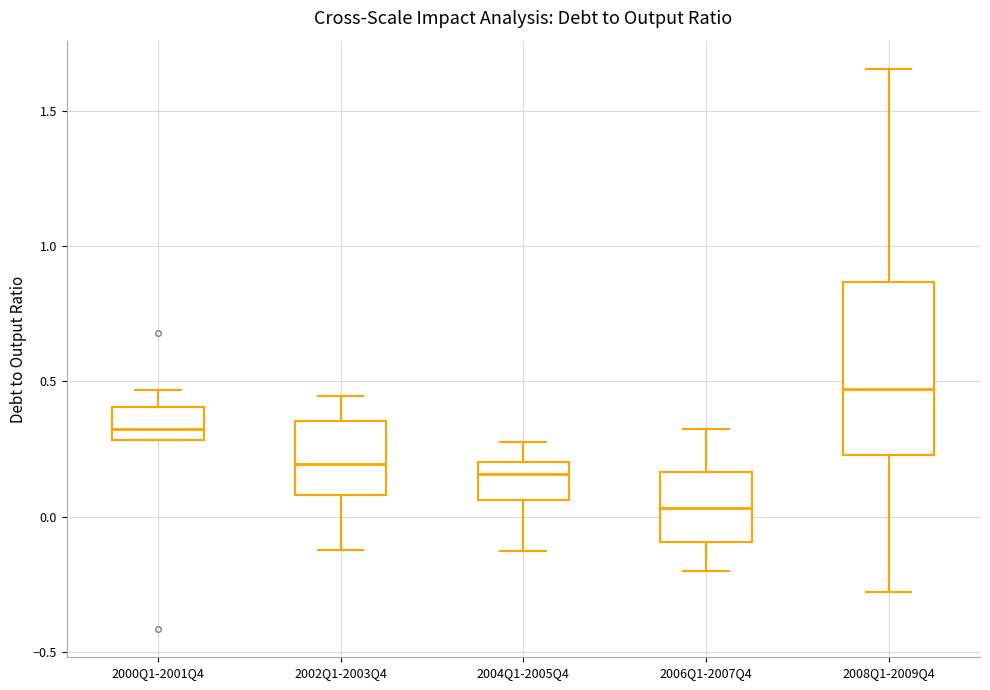

Reading left to right, read every box against the y-axis: the position of its median line, the range the box covers, and the ends of its whiskers. The values are not printed on the chart, so give them approximately, as read against the axis.

2000Q1-2001Q4: median 0.30 (just above the box's lower edge), box 0.30 to 0.40, whiskers 0.30 to 0.45
2002Q1-2003Q4: median 0.20, box 0.10 to 0.35, whiskers -0.10 to 0.45
2004Q1-2005Q4: median 0.15, box 0.05 to 0.20, whiskers -0.15 to 0.30
2006Q1-2007Q4: median 0.05, box -0.10 to 0.15, whiskers -0.20 to 0.30
2008Q1-2009Q4: median 0.45, box 0.25 to 0.85, whiskers -0.30 to 1.65